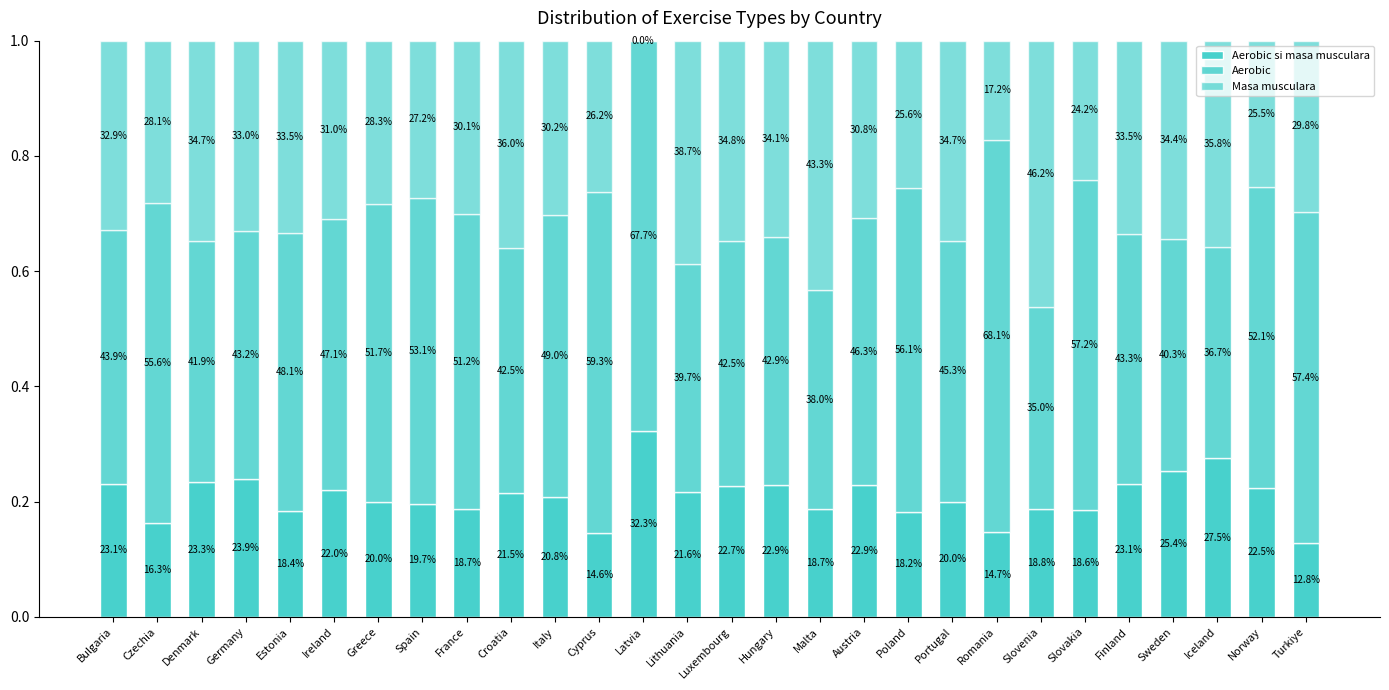

Does the chart contain stacked bars?

Yes